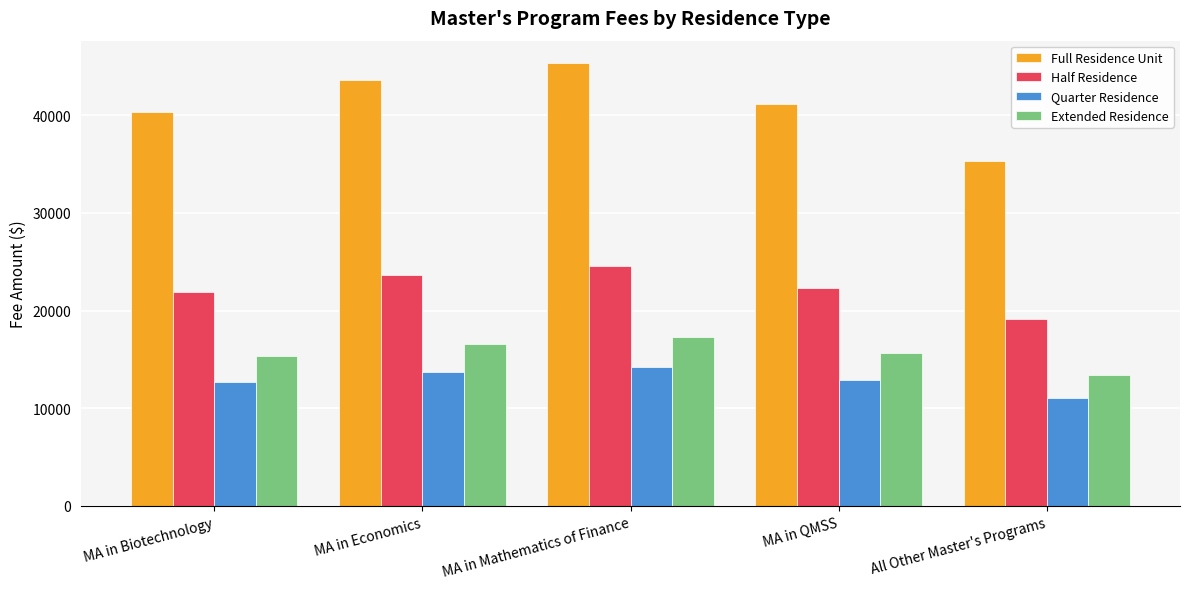

Does the chart contain stacked bars?

No